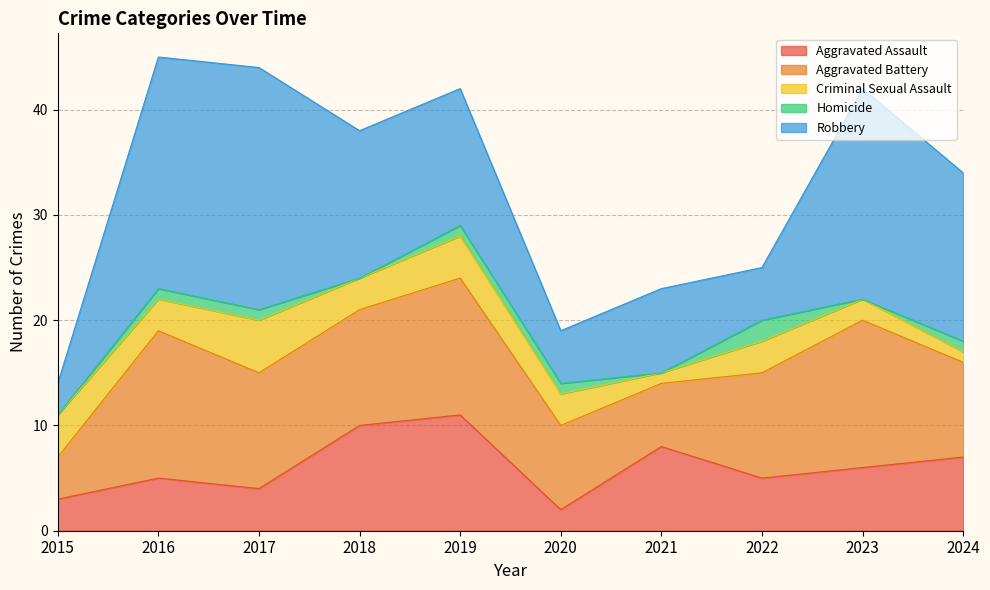

List the series in order of their peak value, highest first.

Robbery, Aggravated Battery, Aggravated Assault, Criminal Sexual Assault, Homicide